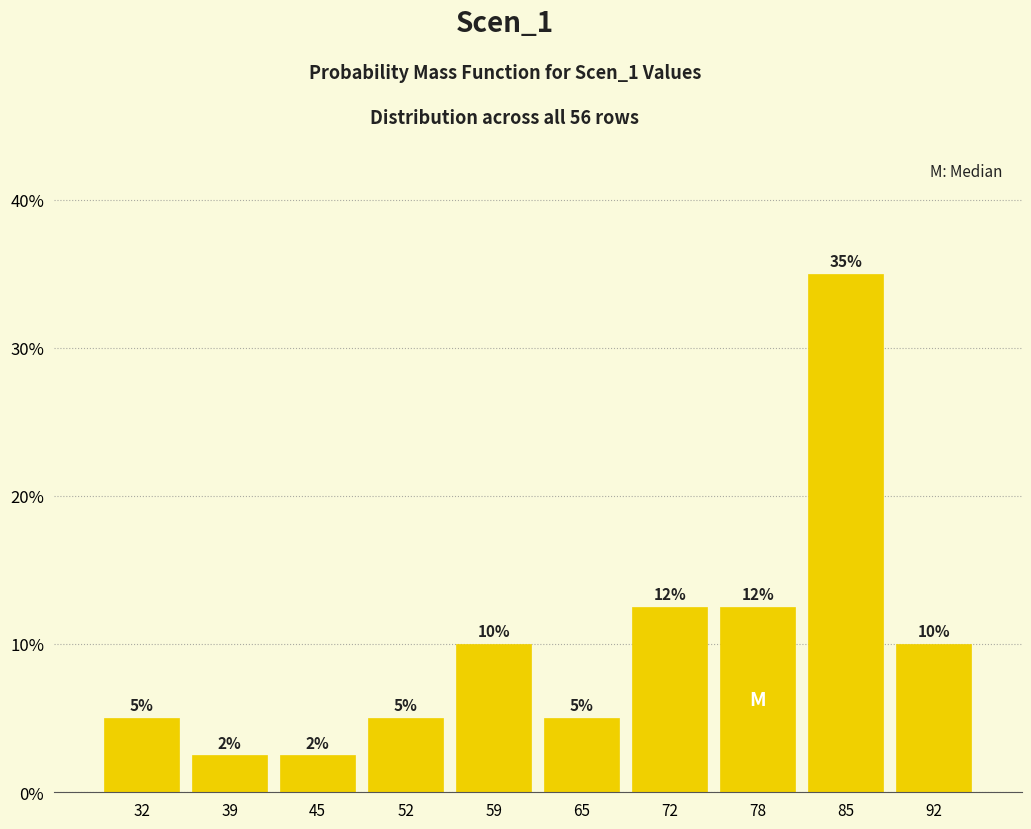

Over which range of the x-axis is the bar tallest?

82 to 88